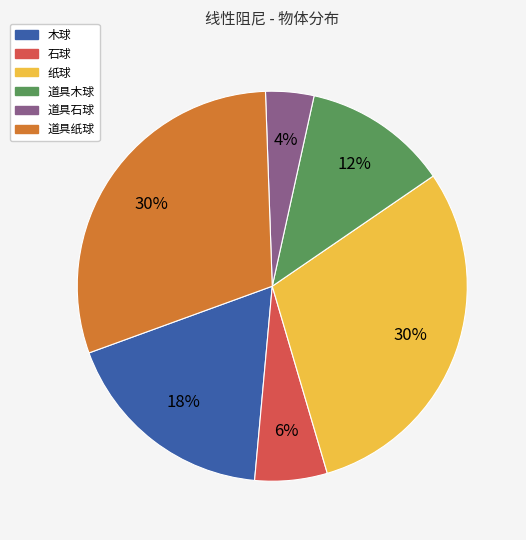

Combined, do 木球 and 石球 account for over 50%?

No